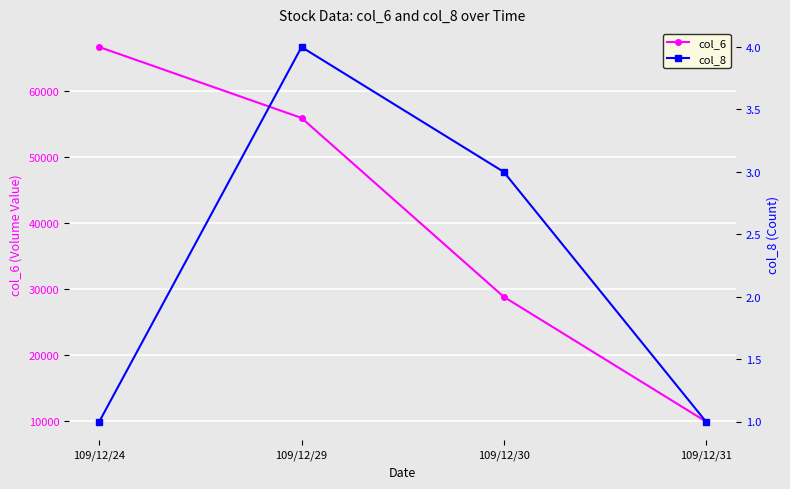

Is the value of col_8 at 109/12/31 greater than the value of col_6 at 109/12/29?

No